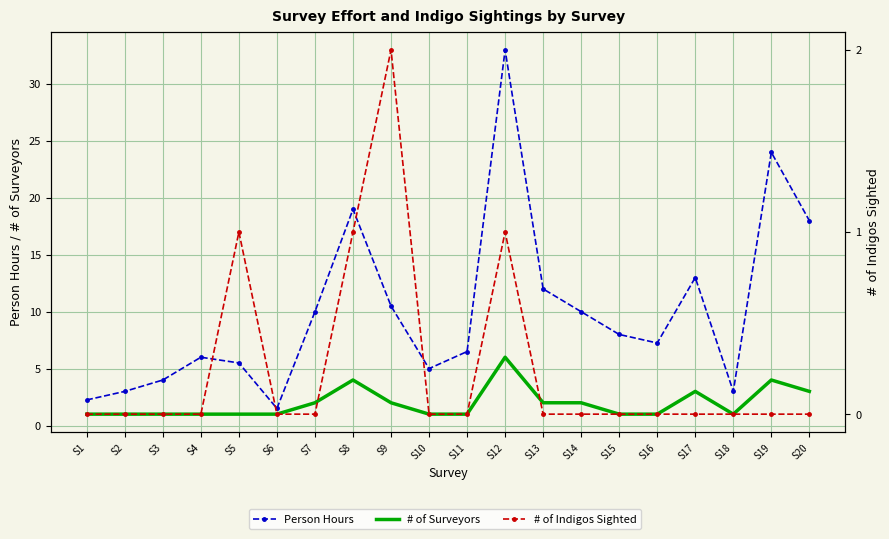

Is it true that Person Hours equals 6.0 at S4?

True